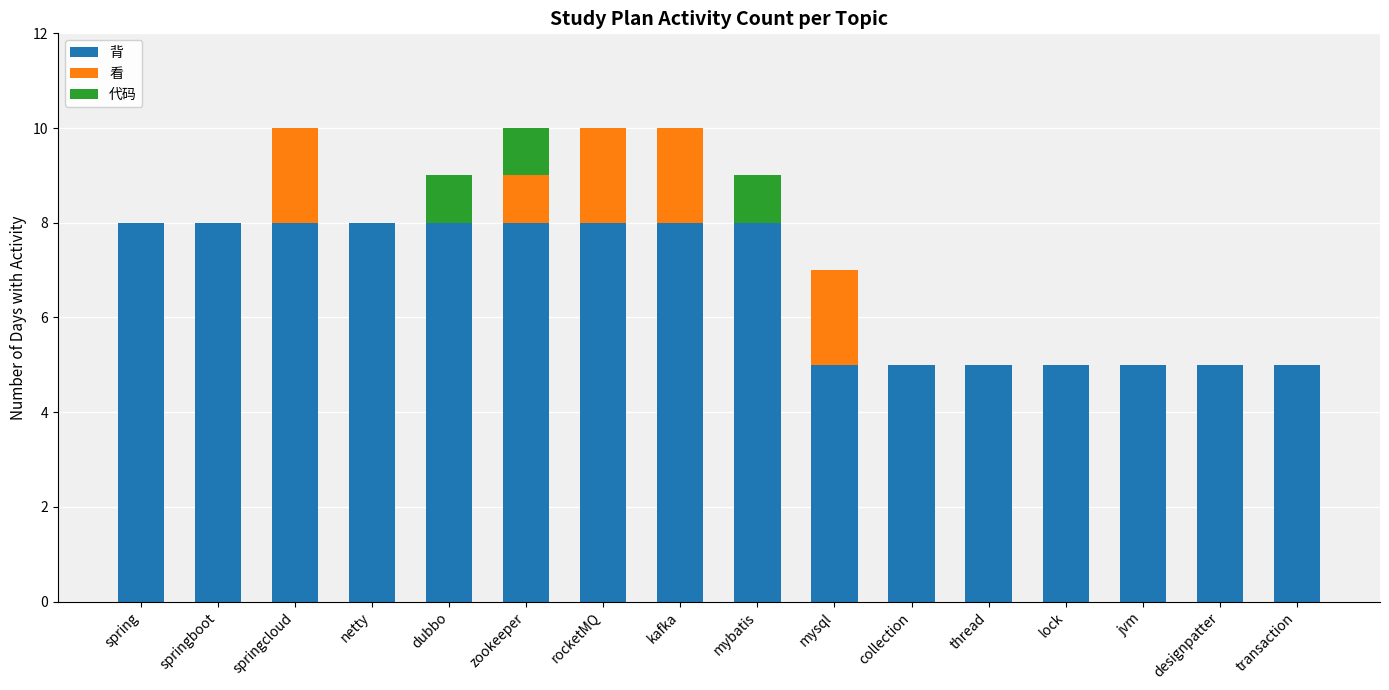

What is the approximate value of 背 at zookeeper?

8